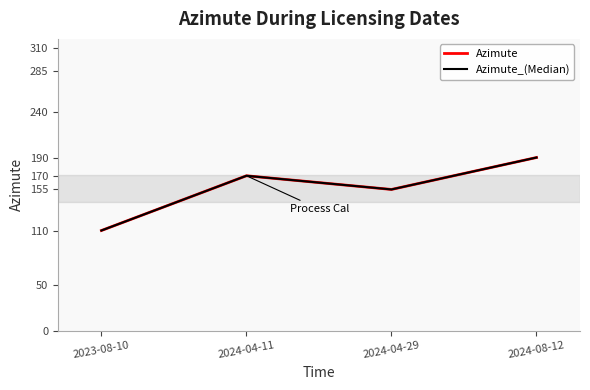

Does the chart have visible grid lines?

No